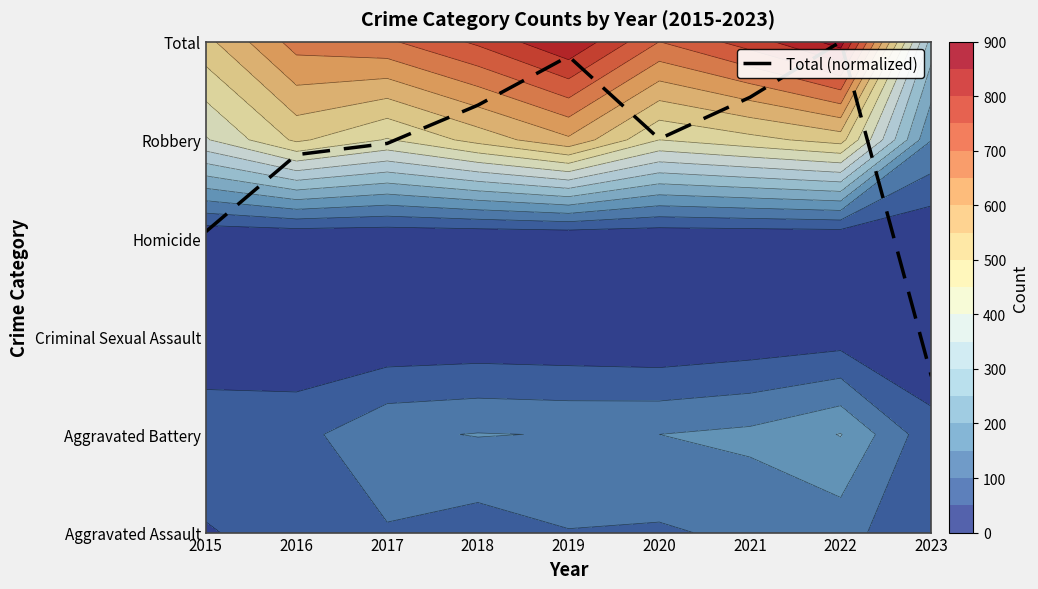

Rank the categories by value from lowest to highest.

2023, 2015, 2016, 2017, 2020, 2018, 2021, 2019, 2022